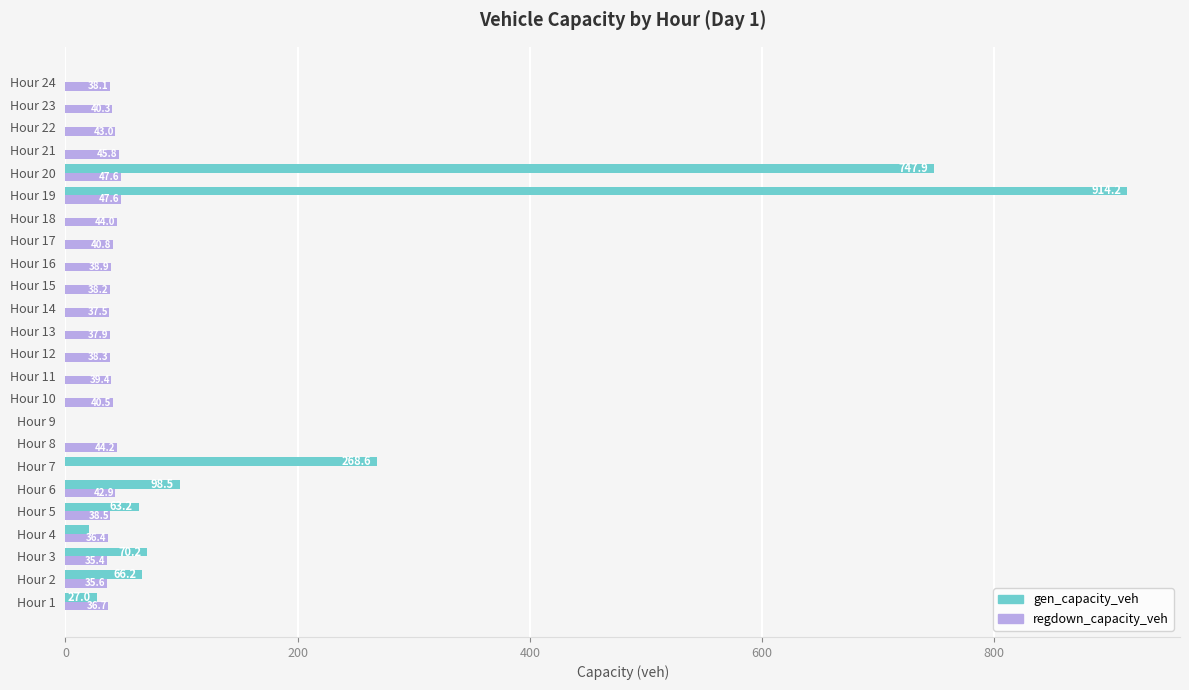

The value of gen_capacity_veh at Hour 5 is 63.2. True or false?

True